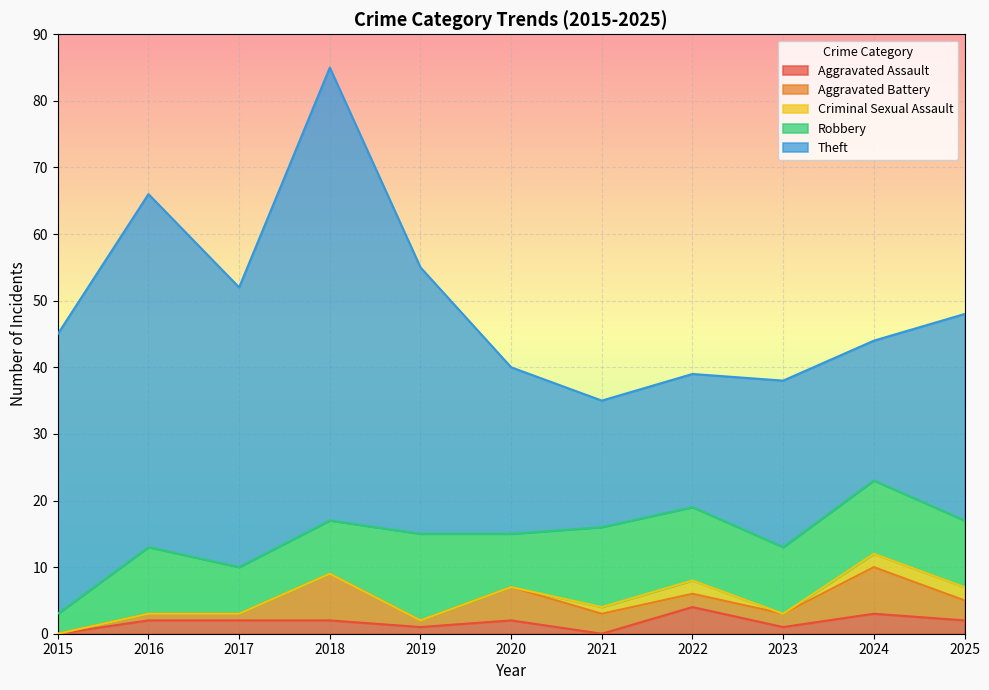

What is the difference between the second highest and second lowest values in the Aggravated Battery series?

6